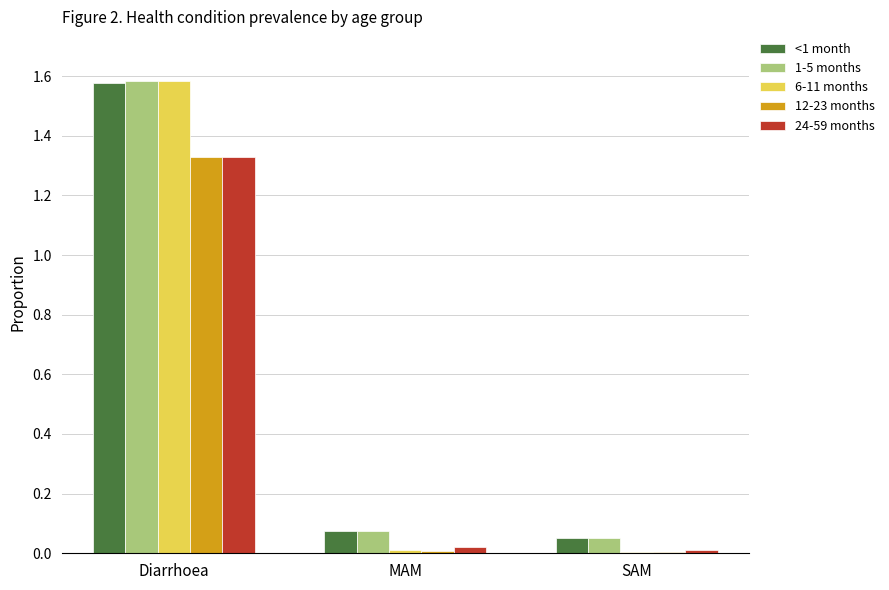

Is the value of 24-59 months at Diarrhoea greater than the value of 1-5 months at MAM?

Yes